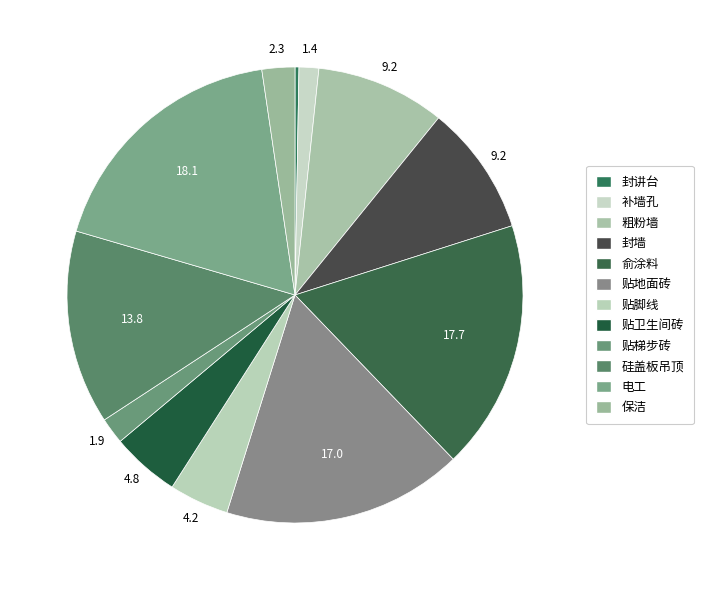

How many slices are in this pie chart?

12